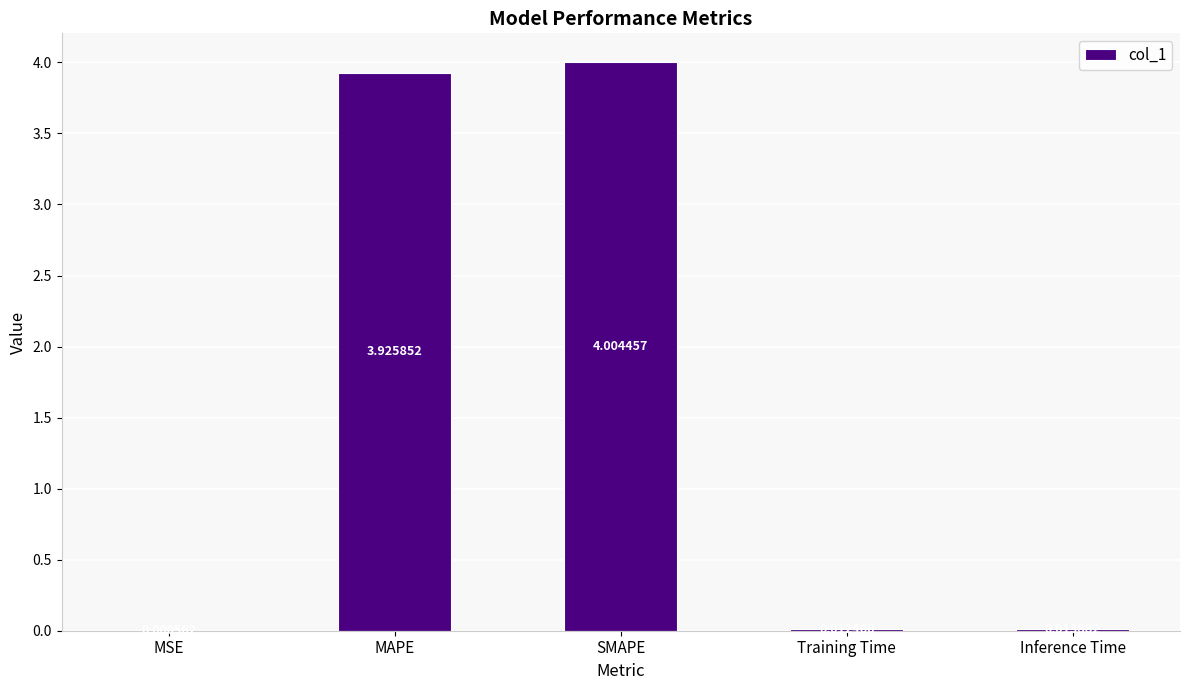

Are the bars horizontal?

No